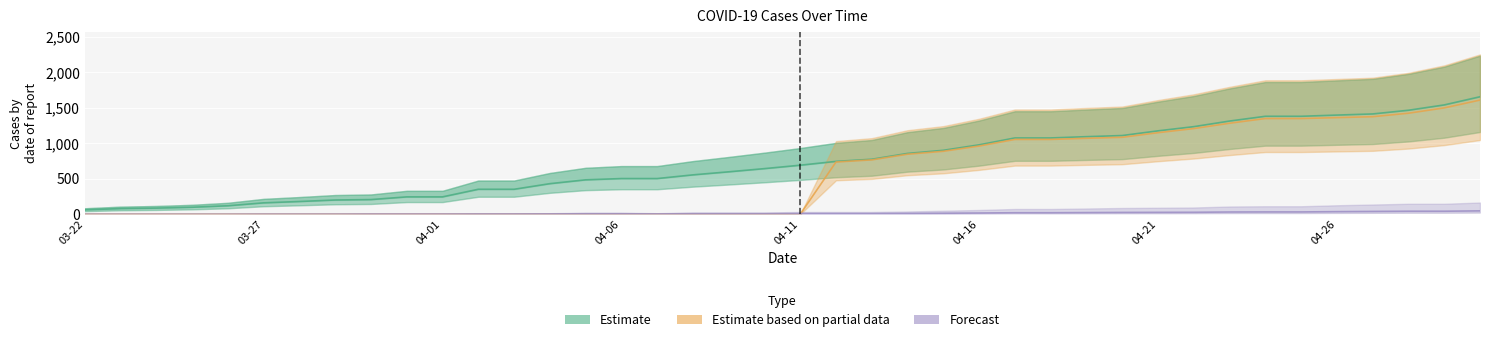

What is the value of the Forecast point at the 17th from the left?

4